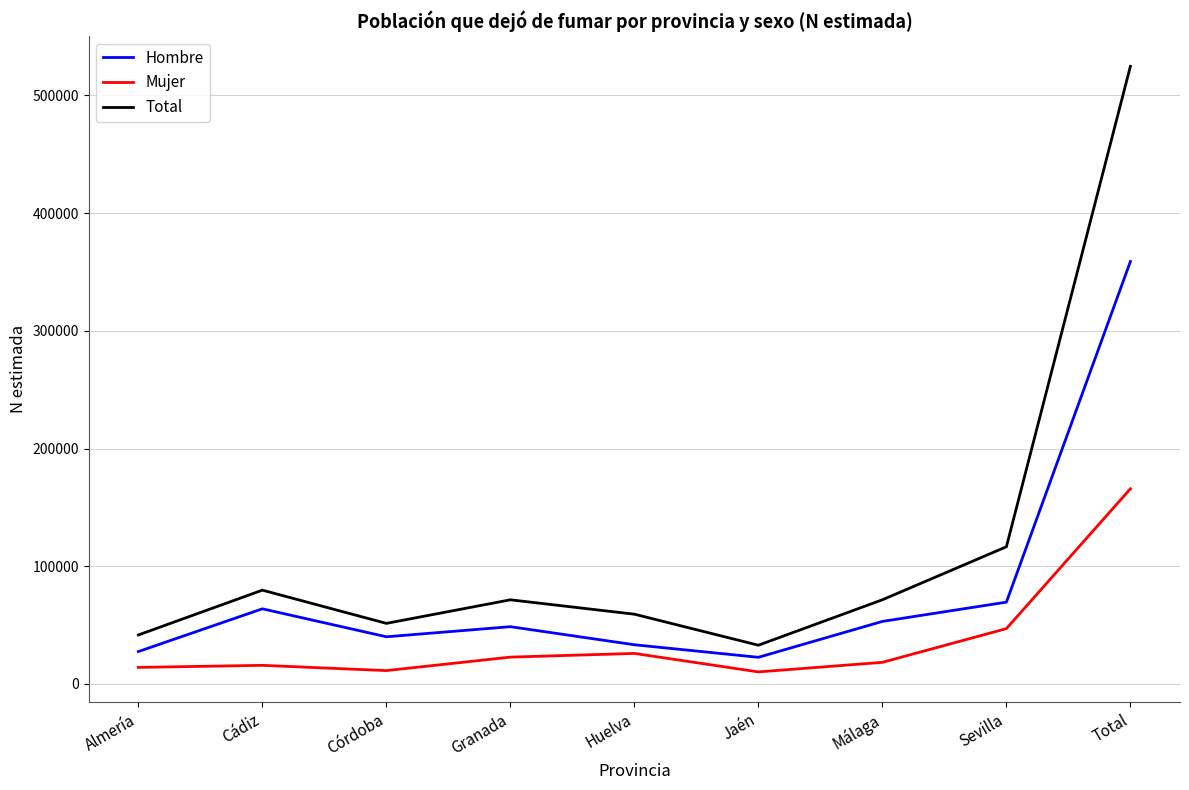

The value of Total at Granada is 71520. True or false?

True